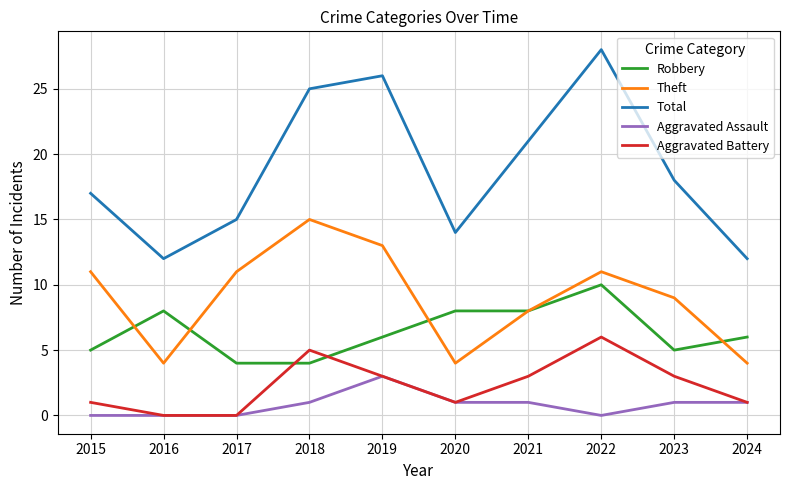

What is the difference between the maximum and minimum values in the Aggravated Battery series?

6